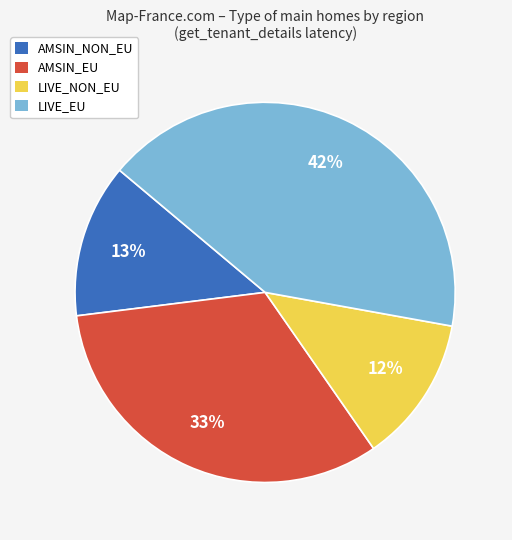

How many slices are in this pie chart?

4